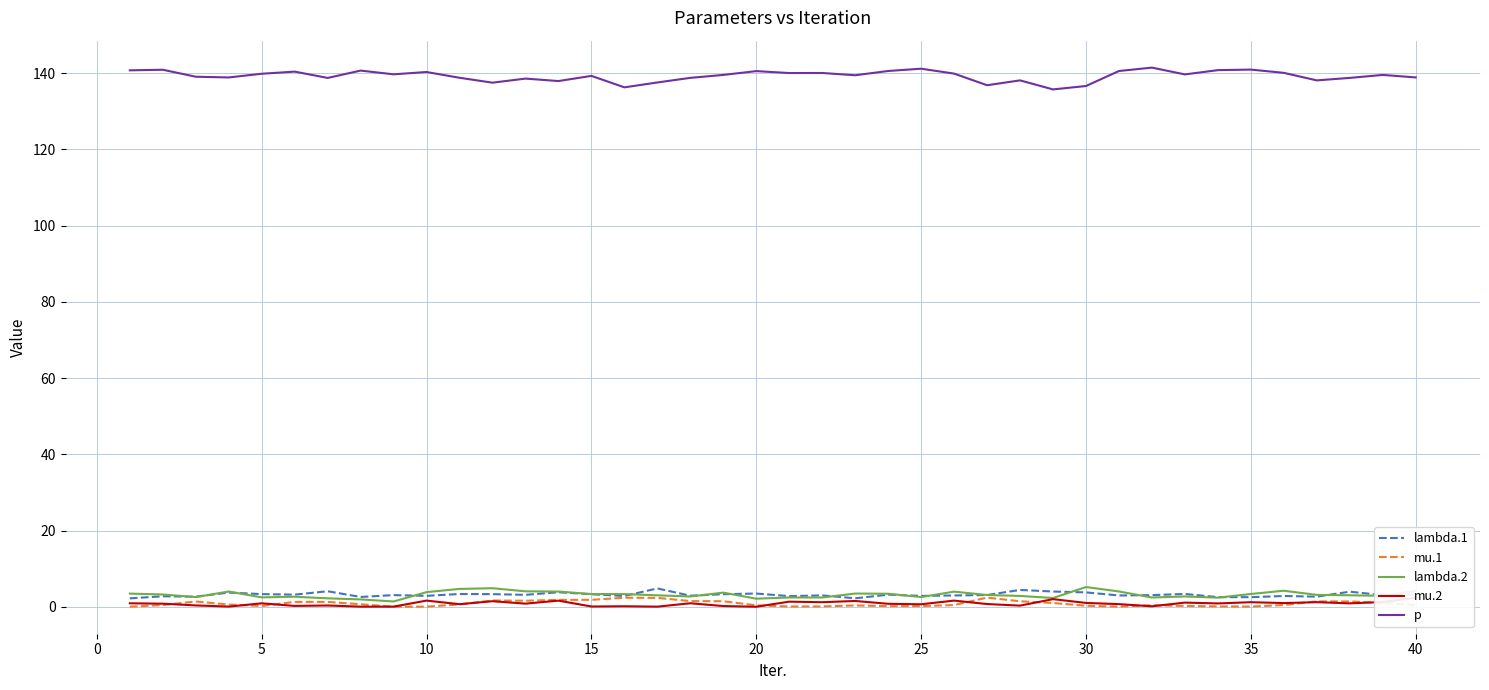

What is the value of the mu.1 point at the 13th from the left?

1.6